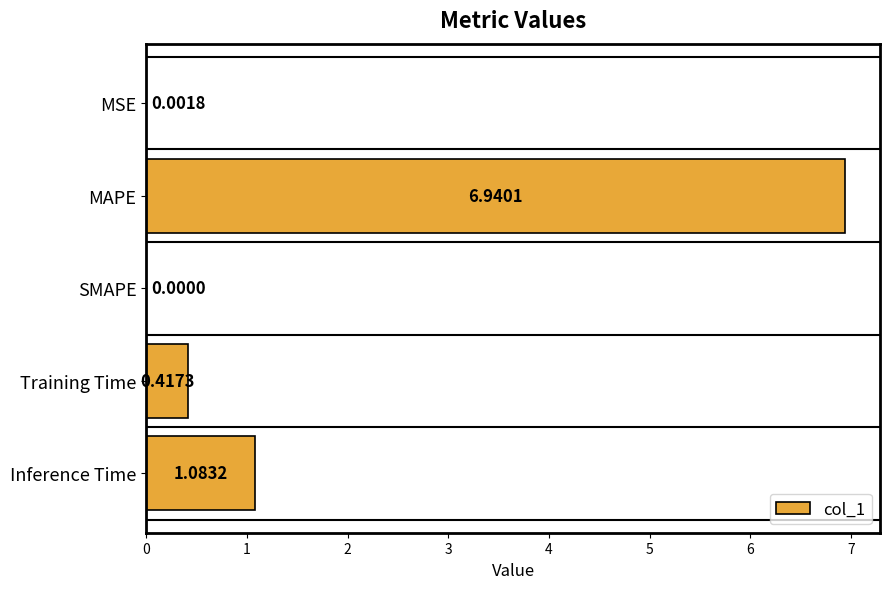

What is the sum of all values?

8.4